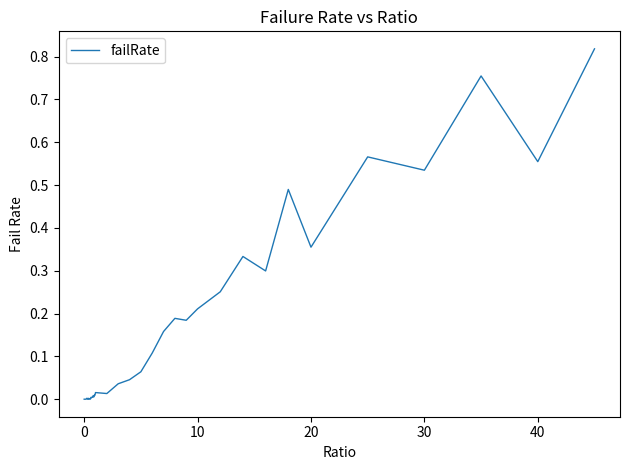

The chart shows a value of 0.1 at 10. True or false?

False